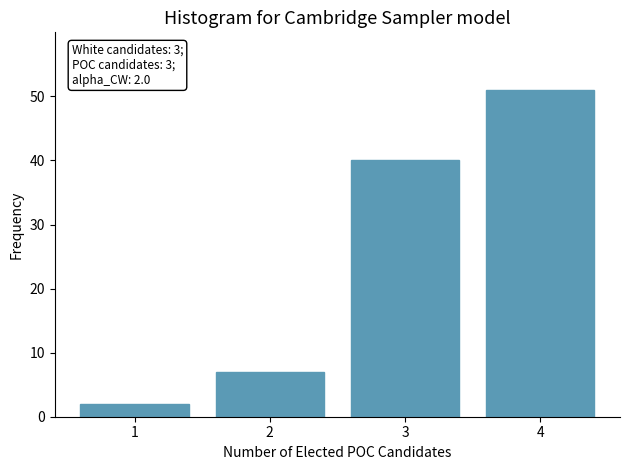

Reading left to right, what are all the values shown in this chart?

1=2	2=7	3=40	4=51